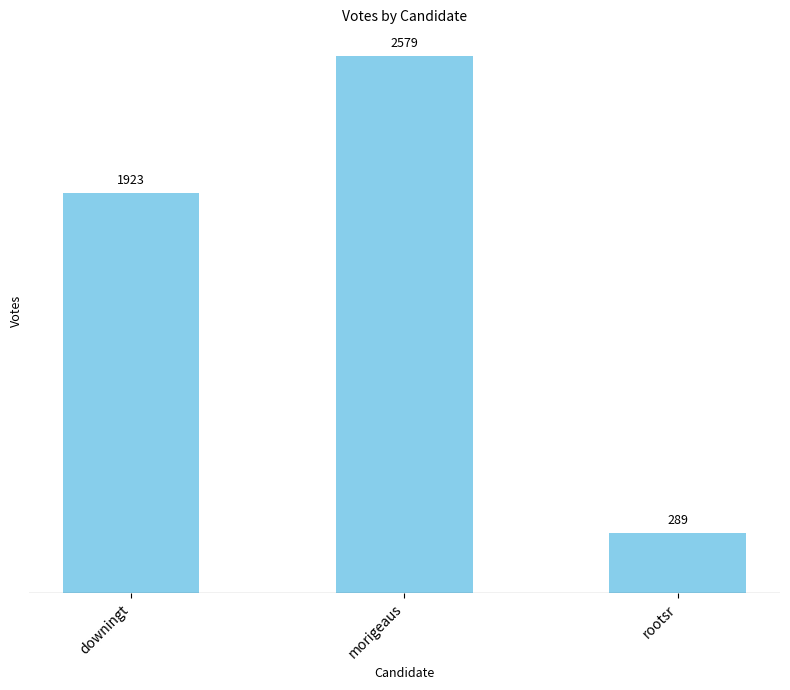

Which category has the highest value across all series?

morigeaus